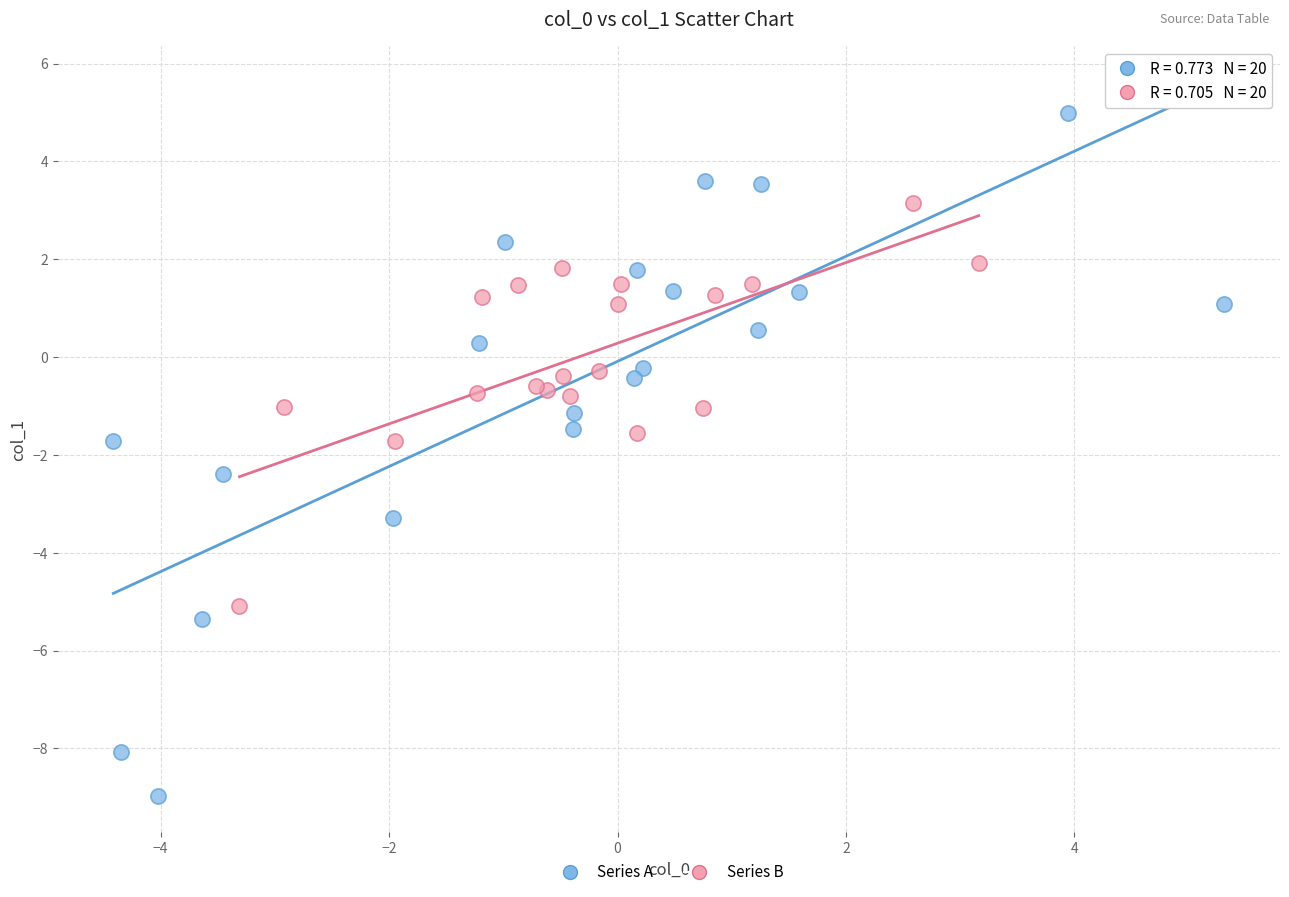

Which series contains the lowest Y value?

Series A